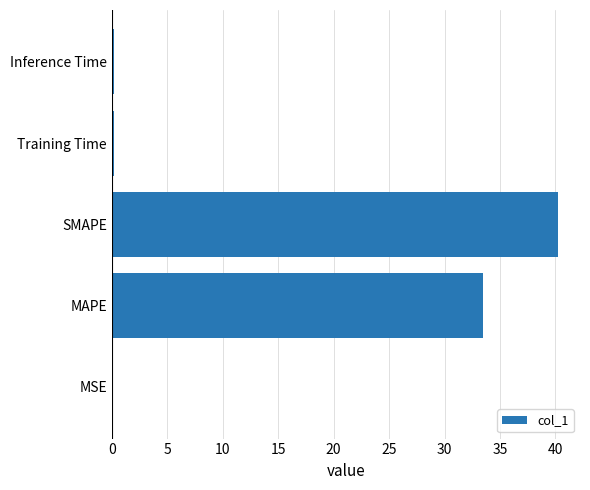

Which category has the highest value across all series?

SMAPE